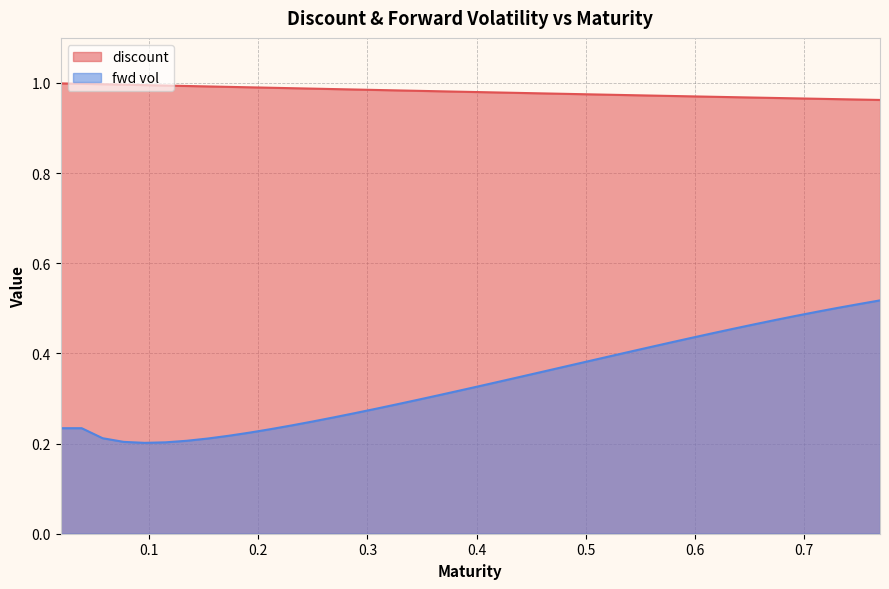

What are all the series names shown in the legend?

discount, fwd vol